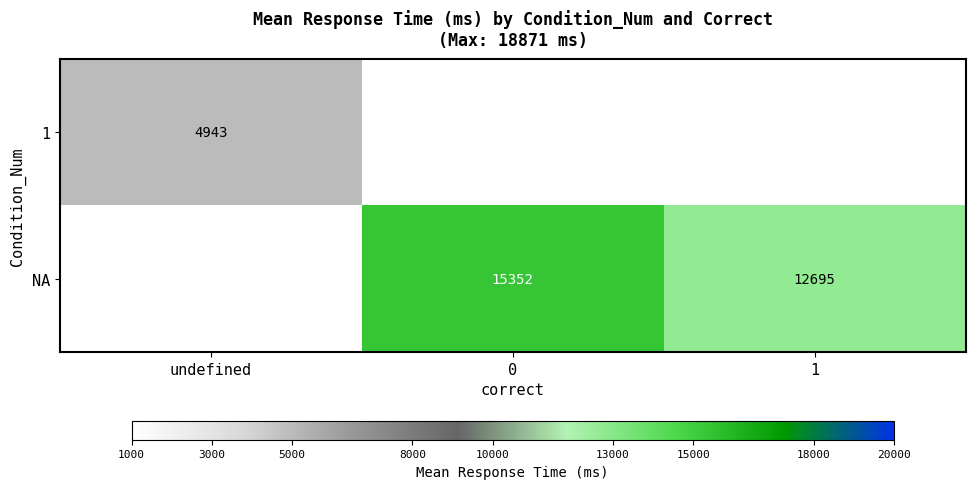

What is the minimum value shown in the chart?

4943.3